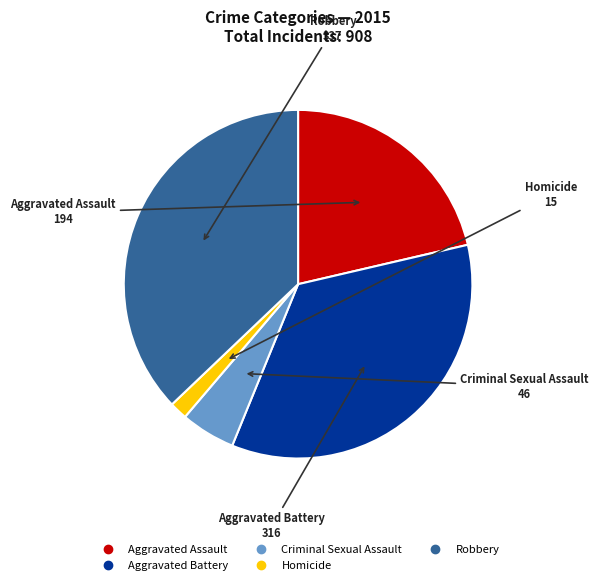

How many slices are in this pie chart?

5